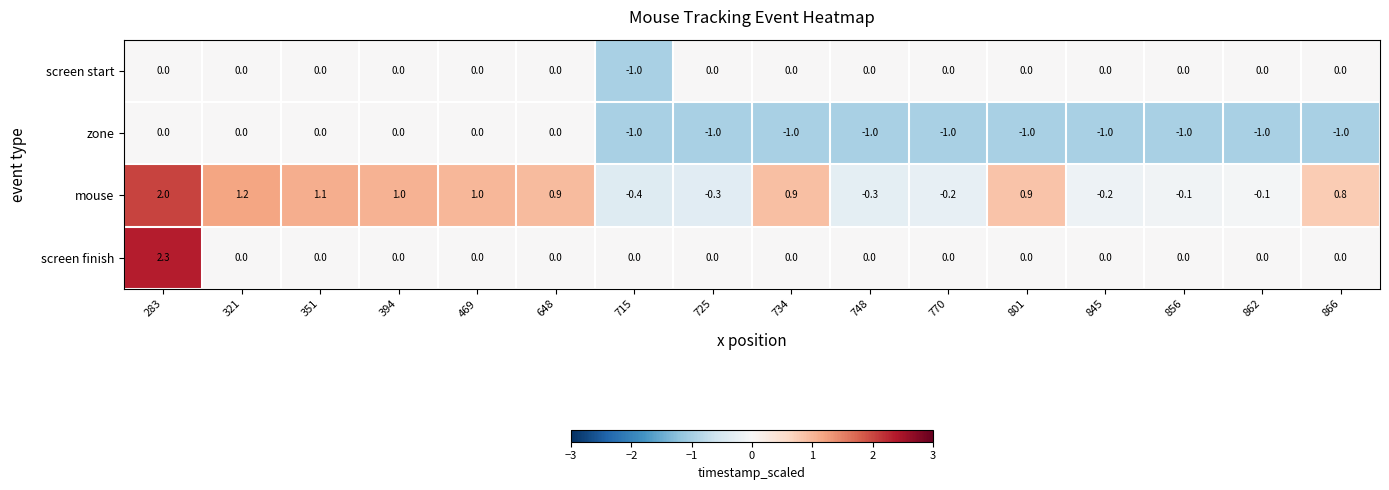

What is the smallest value displayed?

-1.0